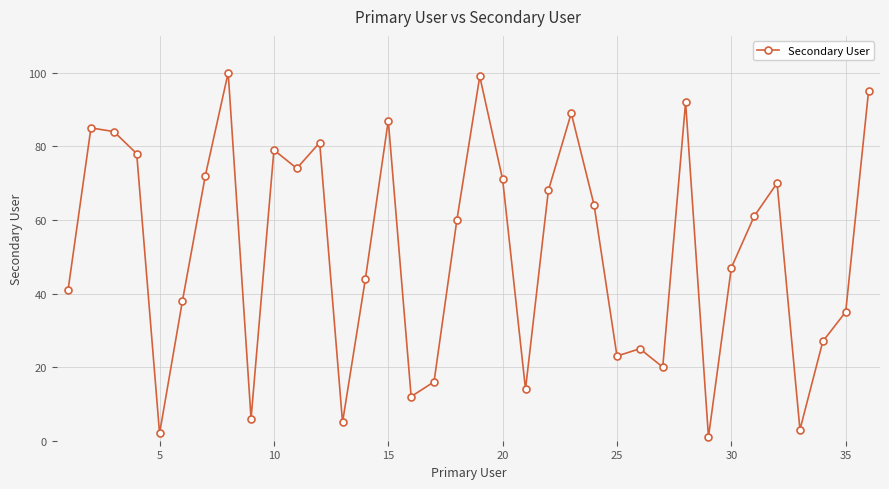

Does the chart display data point markers on the line(s)?

Yes